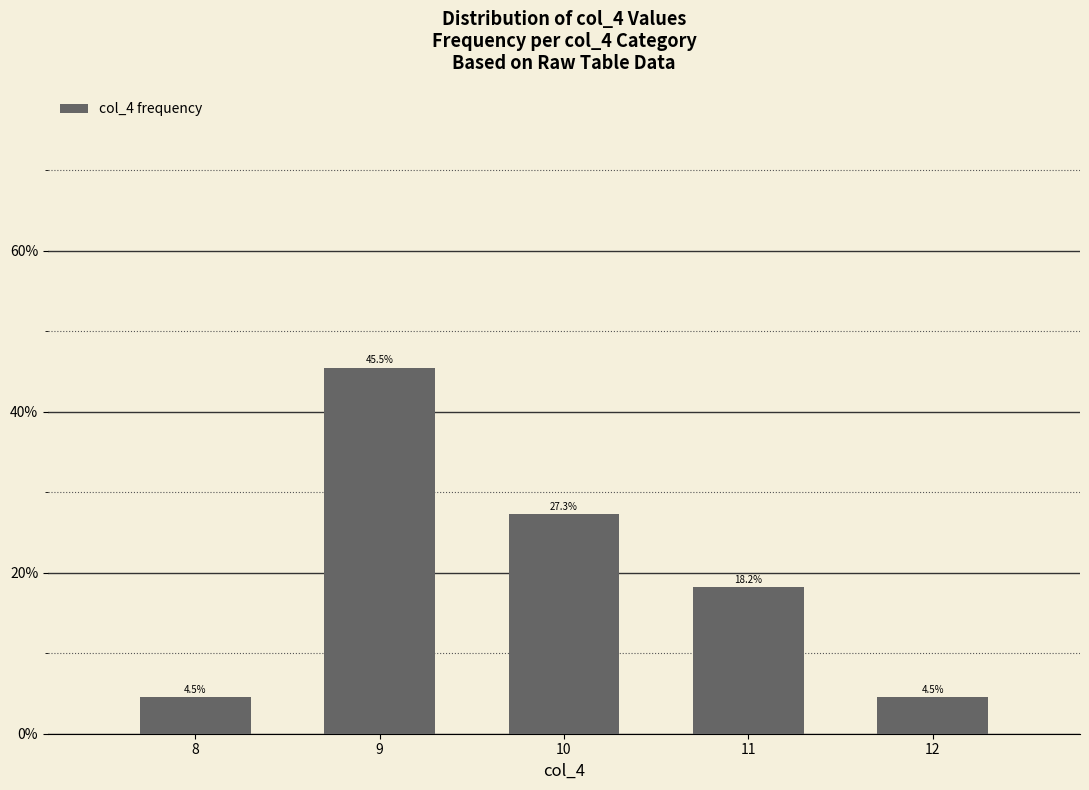

Does the chart contain stacked bars?

No